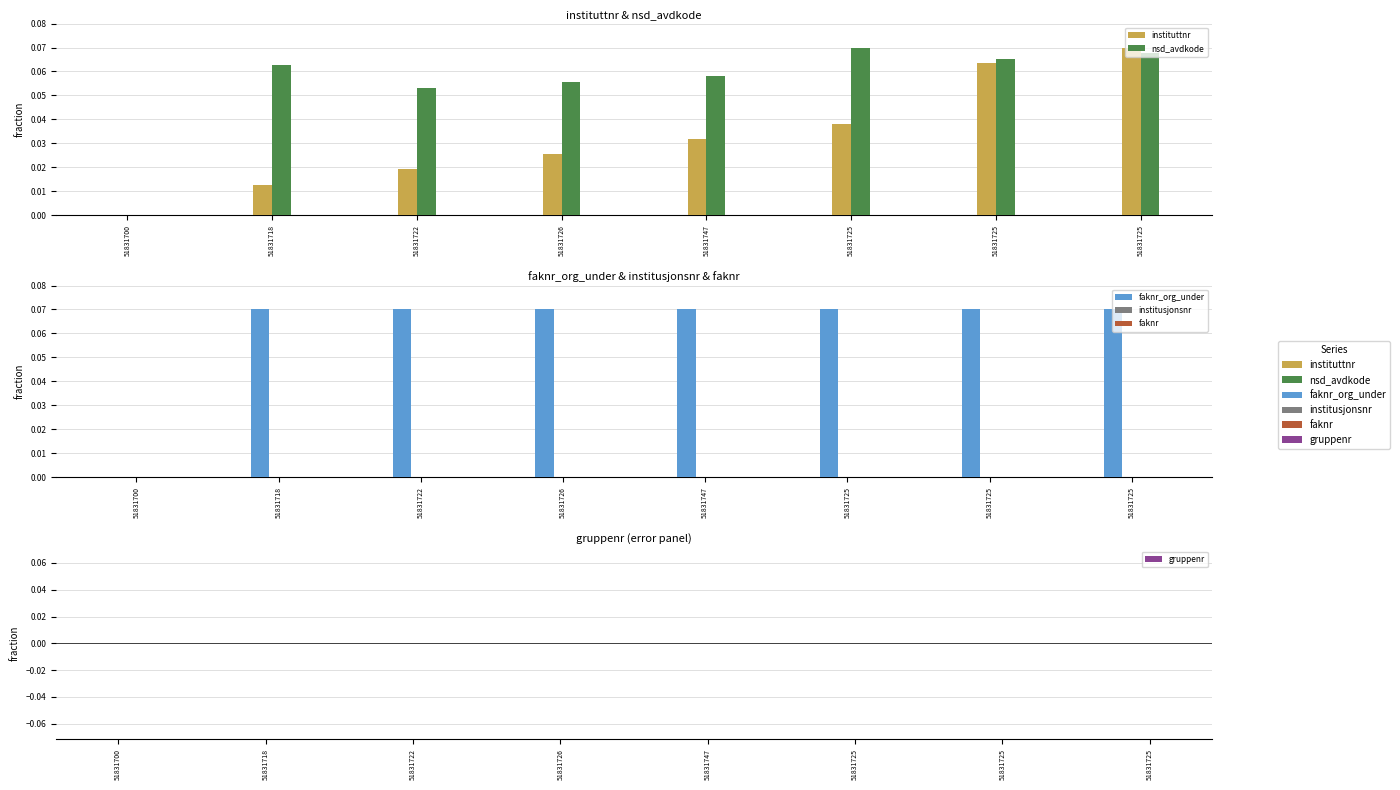

How many bars are there in total?

48